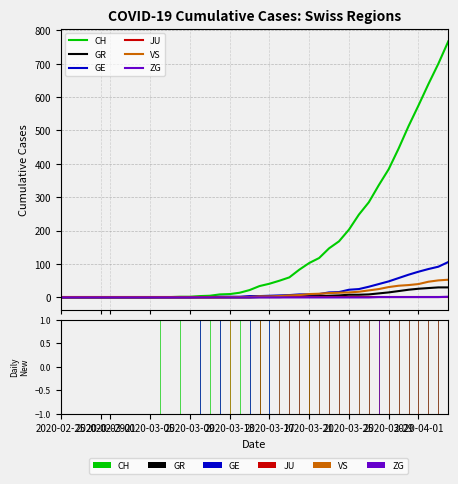

Does the chart display data point markers on the line(s)?

No